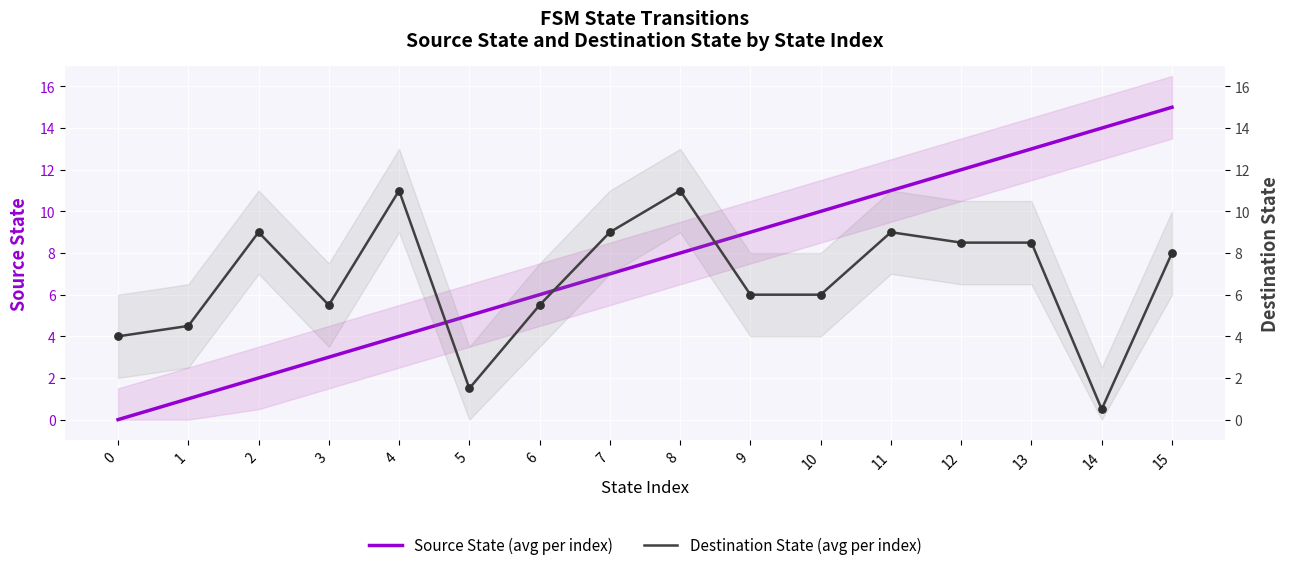

What are all the series names shown in the legend?

Source State (avg per index), Destination State (avg per index)